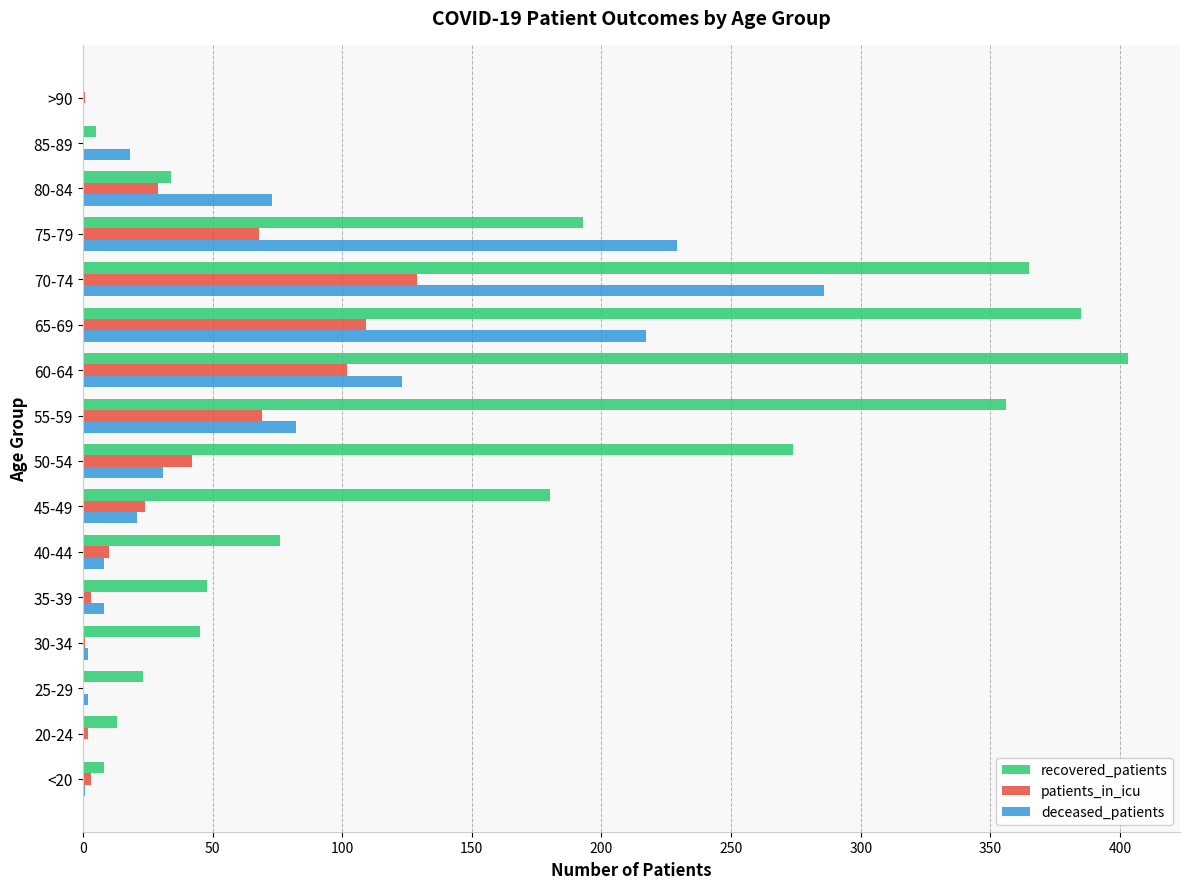

At which label is deceased_patients closest to 143?

60-64